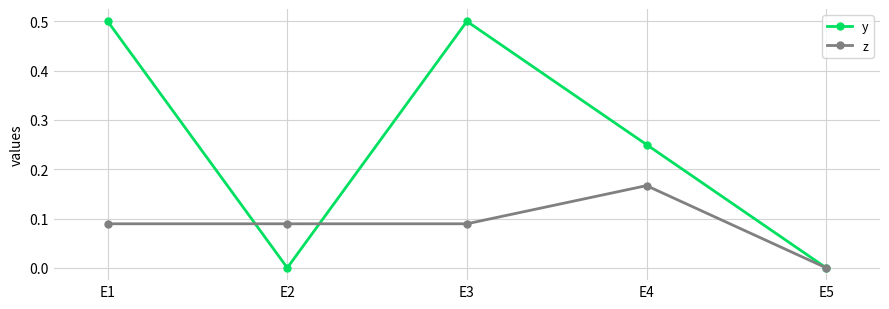

How many positive values does the z series have?

4